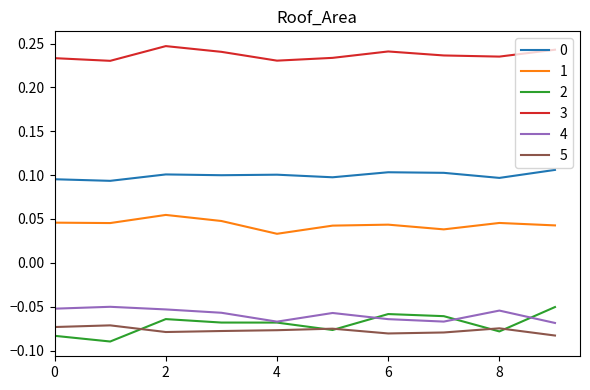

How many categories are shown in the chart?

10